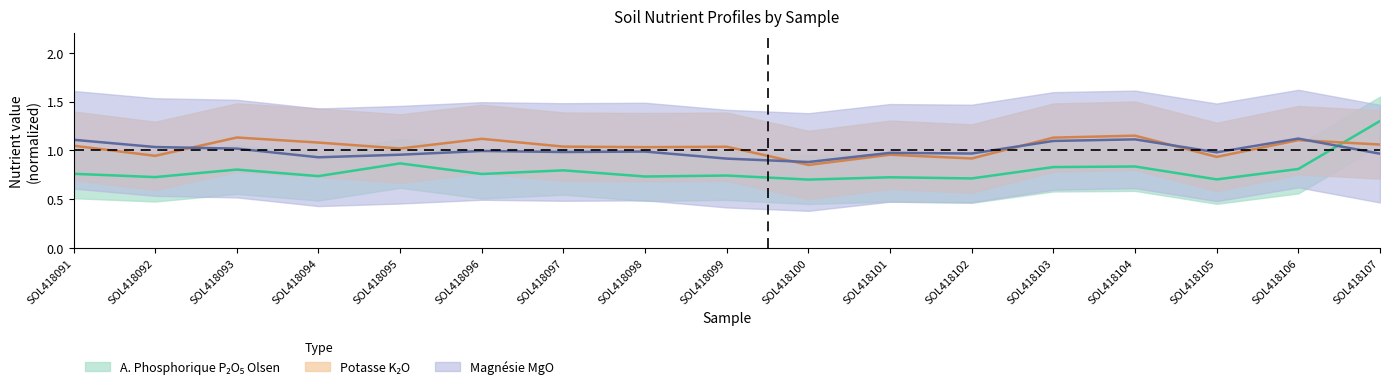

Reading left to right, extract all data points from this chart.

A. Phosphorique P2O5 Olsen (mg/kg): 0.8	0.7	0.8	0.7	0.9	0.8	0.8	0.7	0.7	0.7	0.7	0.7	0.8	0.8	0.7	0.8	1.3
Potasse K2O (mg/kg): 1.0	0.9	1.1	1.1	1.0	1.1	1.0	1.0	1.0	0.8	1.0	0.9	1.1	1.1	0.9	1.1	1.1
Magnesie MgO (mg/kg): 1.1	1.0	1.0	0.9	1.0	1.0	1.0	1.0	0.9	0.9	1.0	1.0	1.1	1.1	1.0	1.1	1.0